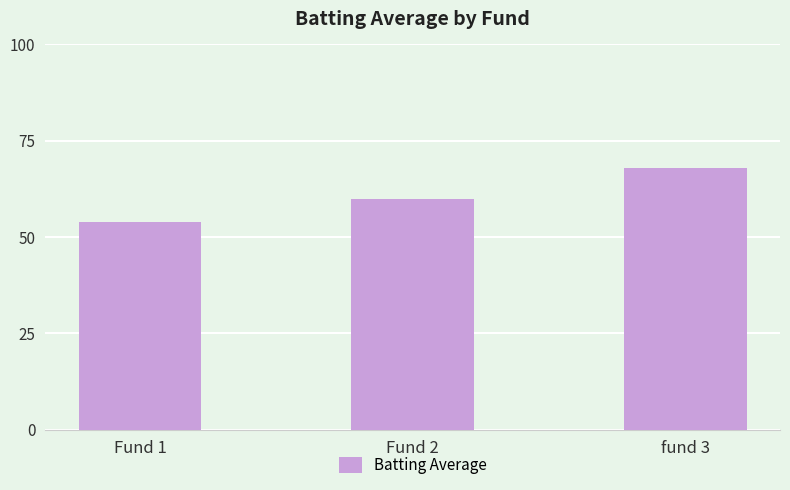

Reading left to right, list all the values displayed in this chart.

54	60	68